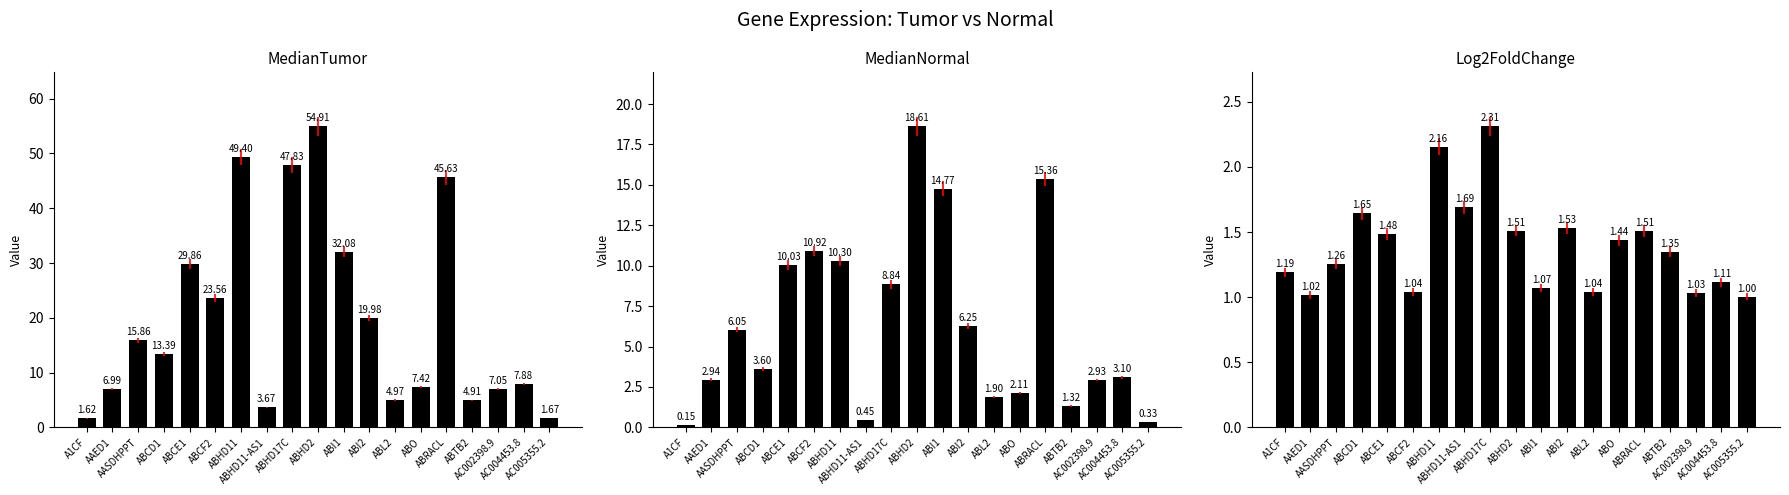

Rank the series by their maximum value, from highest to lowest.

MedianTumor, MedianNormal, Log2FoldChange